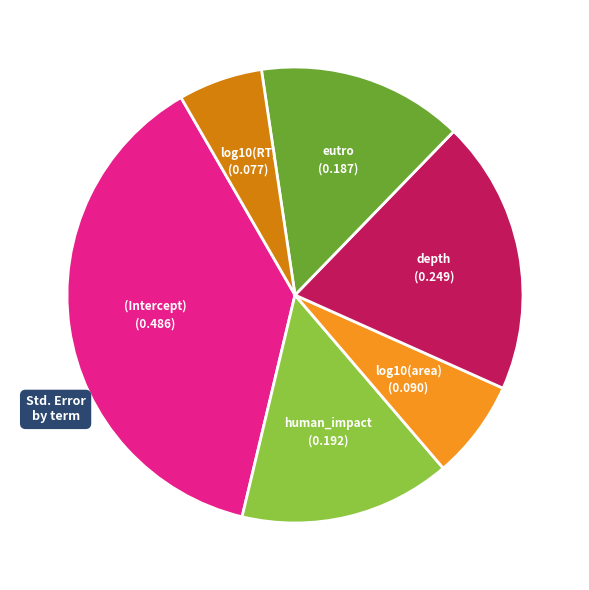

Does any single category account for the majority?

No